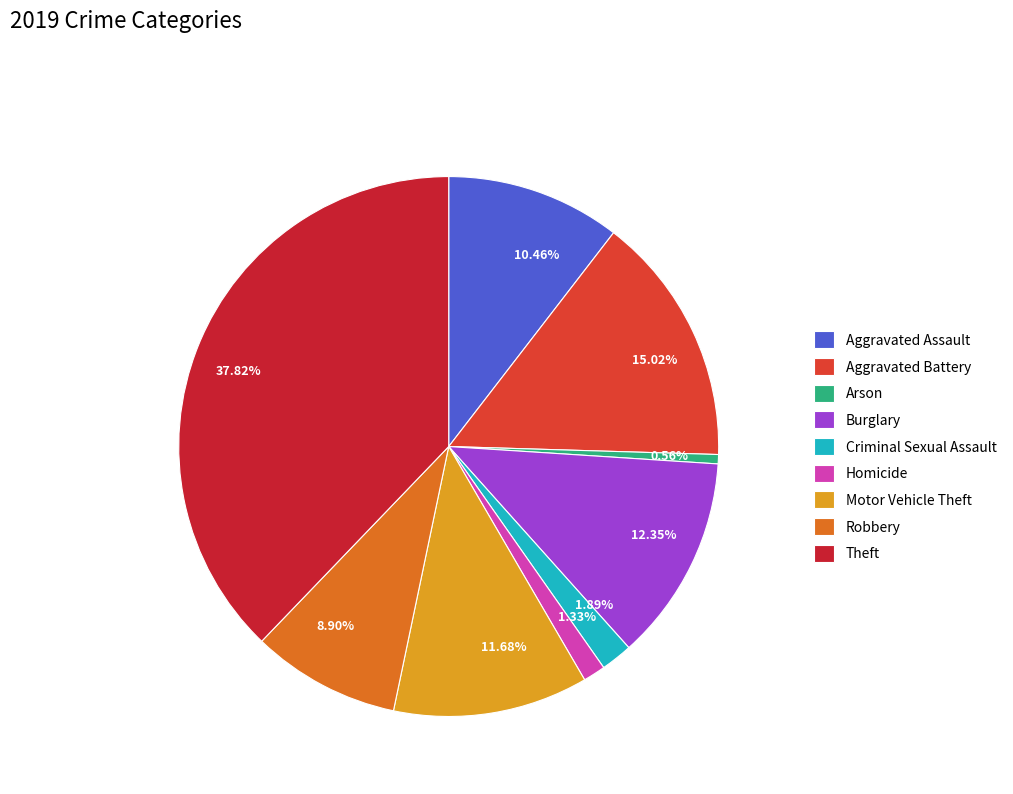

The Aggravated Battery slice represents 15% of the pie. True or false?

True